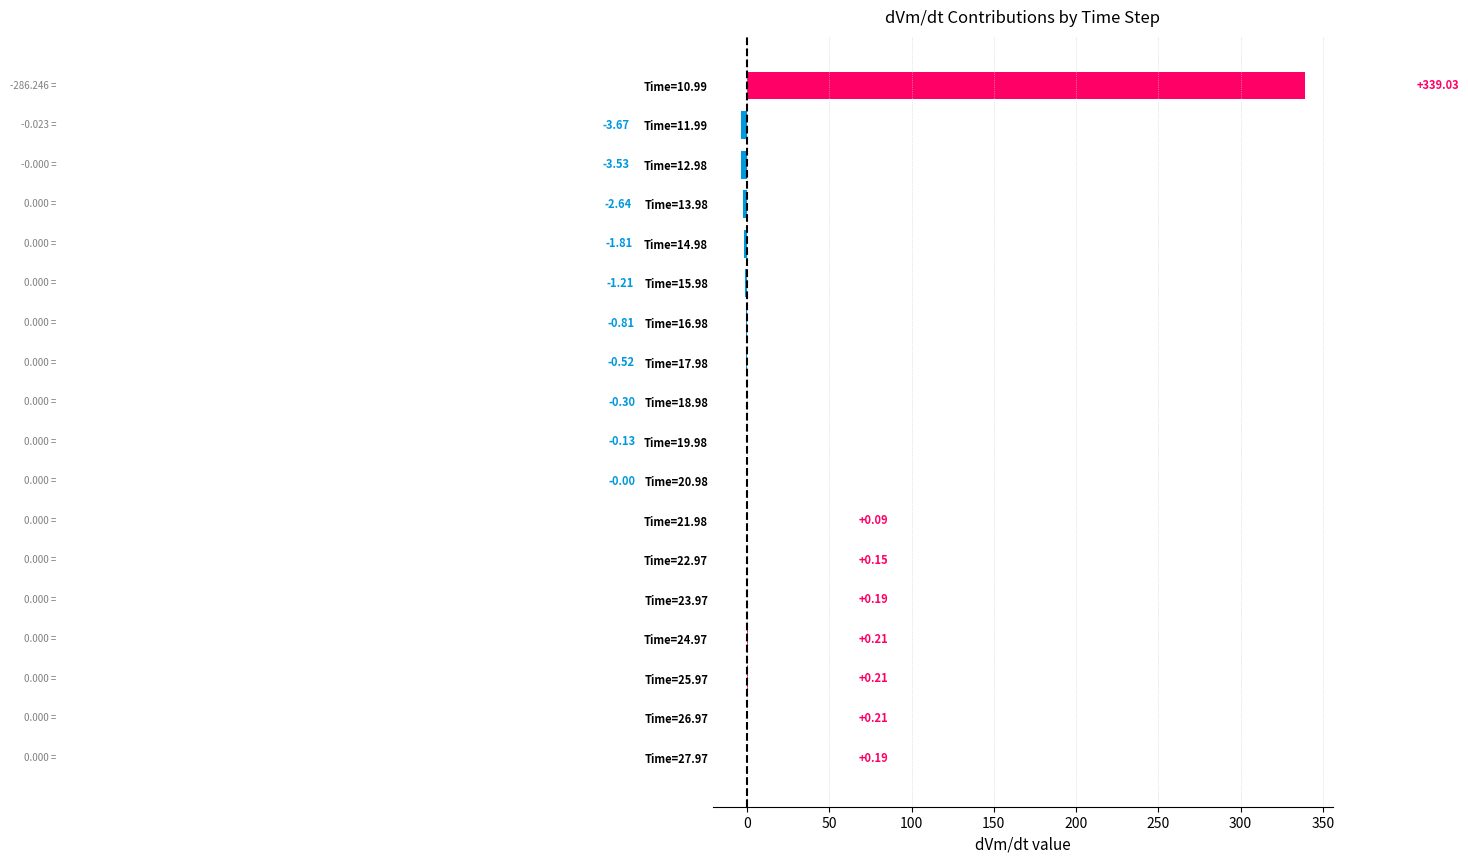

What is the sum of the values at Time=12.98 and Time=13.98?

-6.2